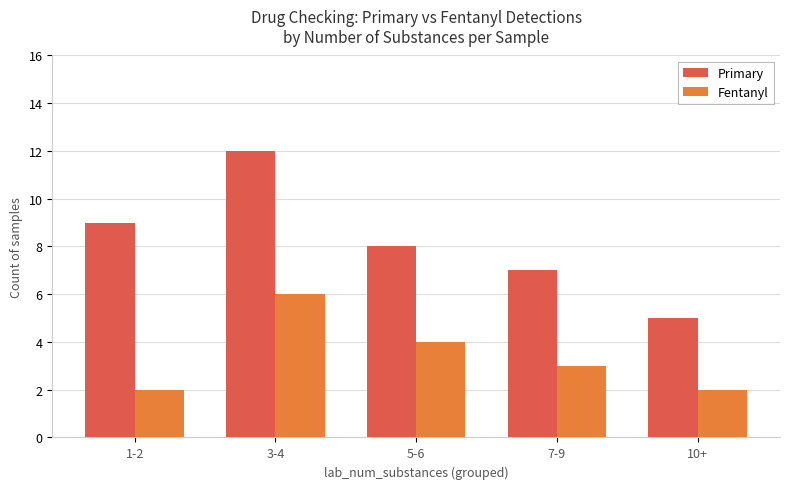

What is the sum of the Primary values at 10+ and 5-6?

13